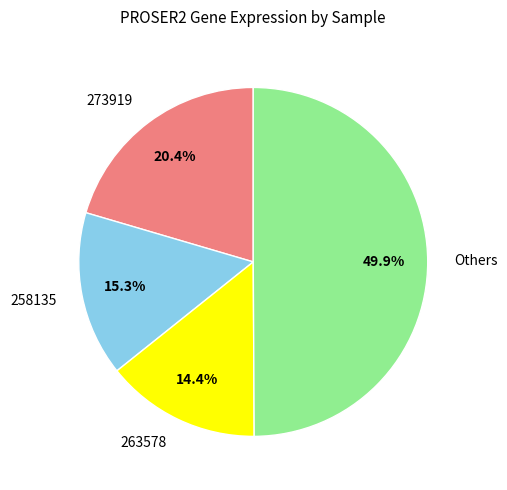

Which has a higher value, Others or 258135?

Others